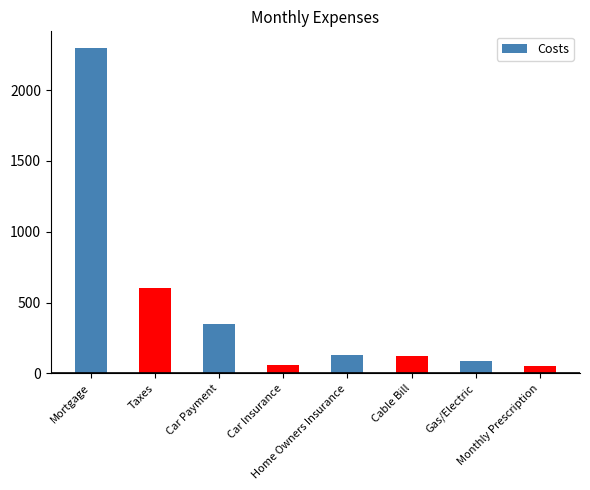

At which label is the value closest to 1175?

Taxes